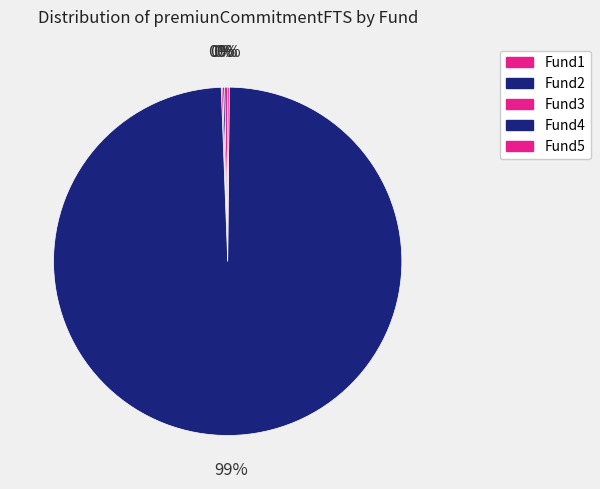

Approximately how many times larger is the value at Fund5 compared to Fund2?

0.8